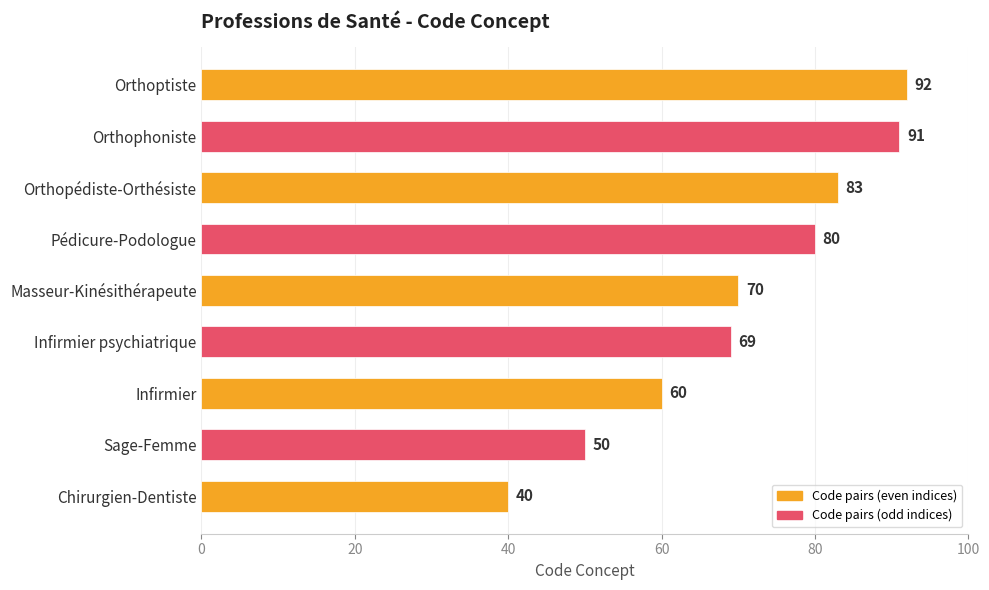

How many distinct data groups are displayed?

1